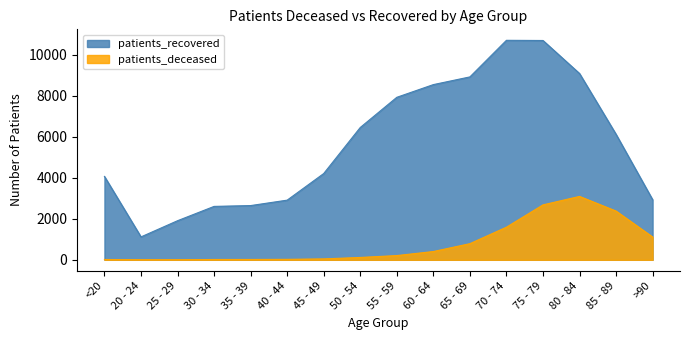

True or false: patients_deceased and patients_recovered cross at least once.

False